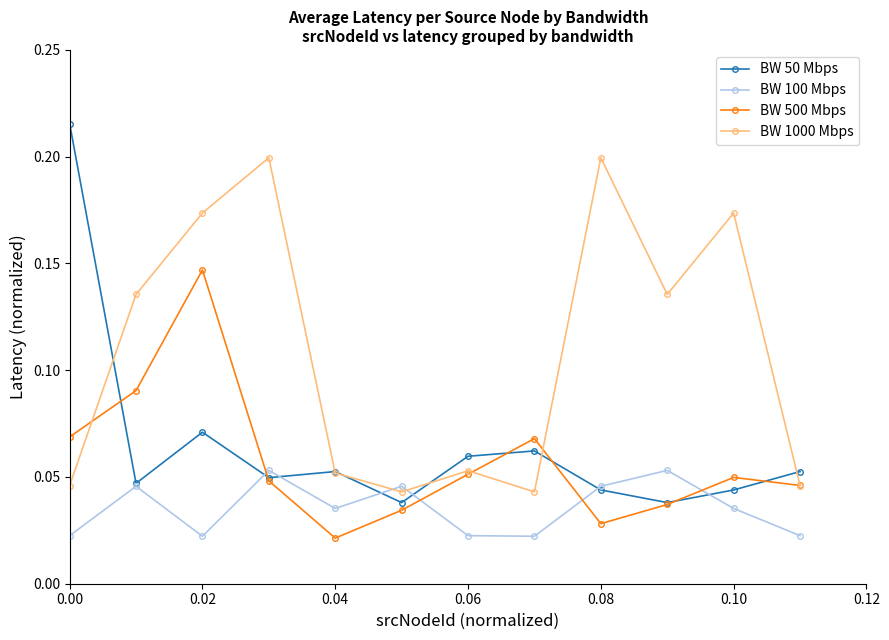

List the series in order of their peak value, highest first.

BW 50 Mbps, BW 1000 Mbps, BW 500 Mbps, BW 100 Mbps